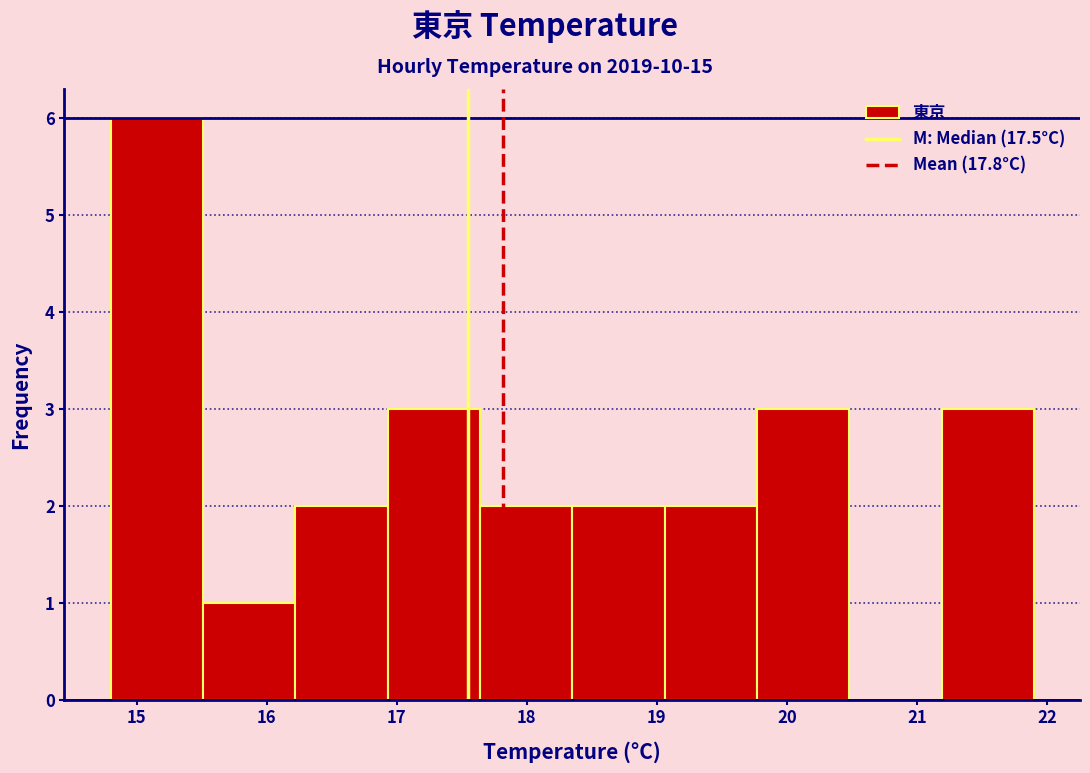

Which range on the x-axis has the tallest bar?

14.80 to 15.51